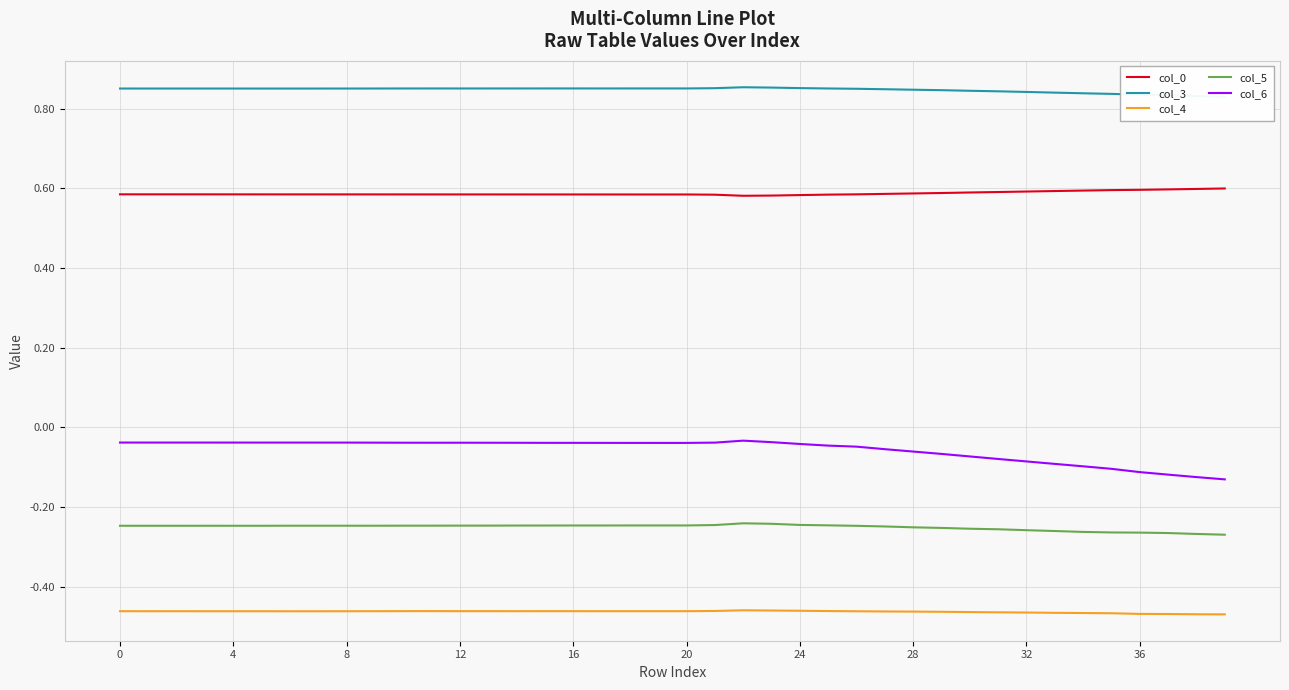

At which label does col_0 reach its minimum?

22